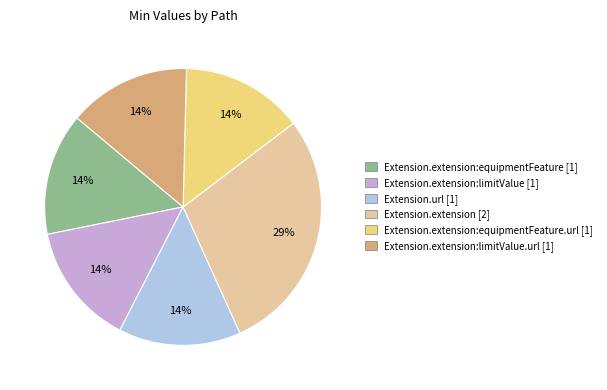

Approximately how many times larger is the value at Extension.url [1] compared to Extension.extension [2]?

0.5